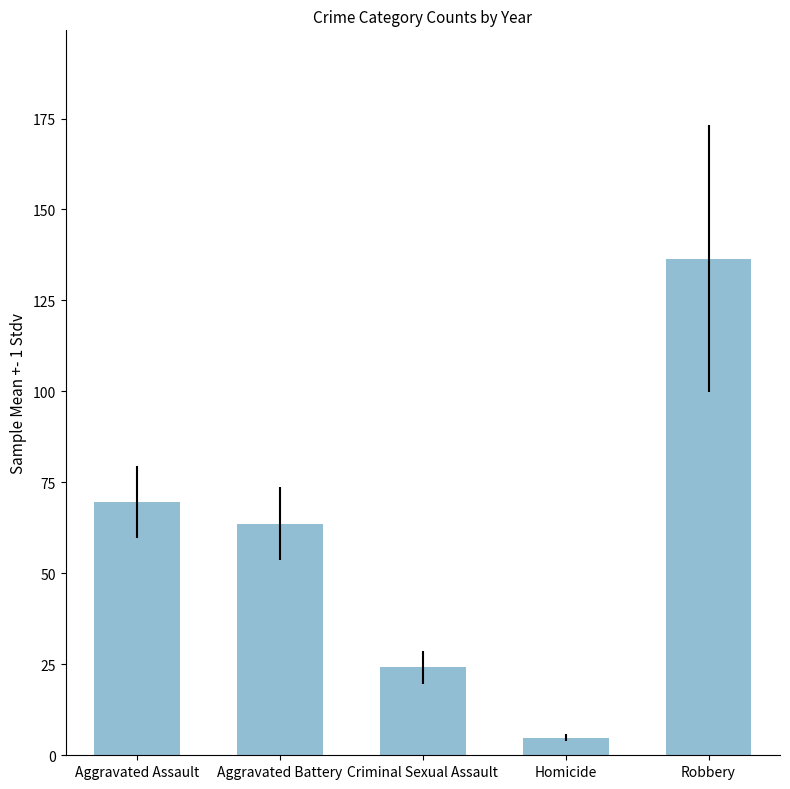

At which label is the value closest to 70?

Aggravated Assault